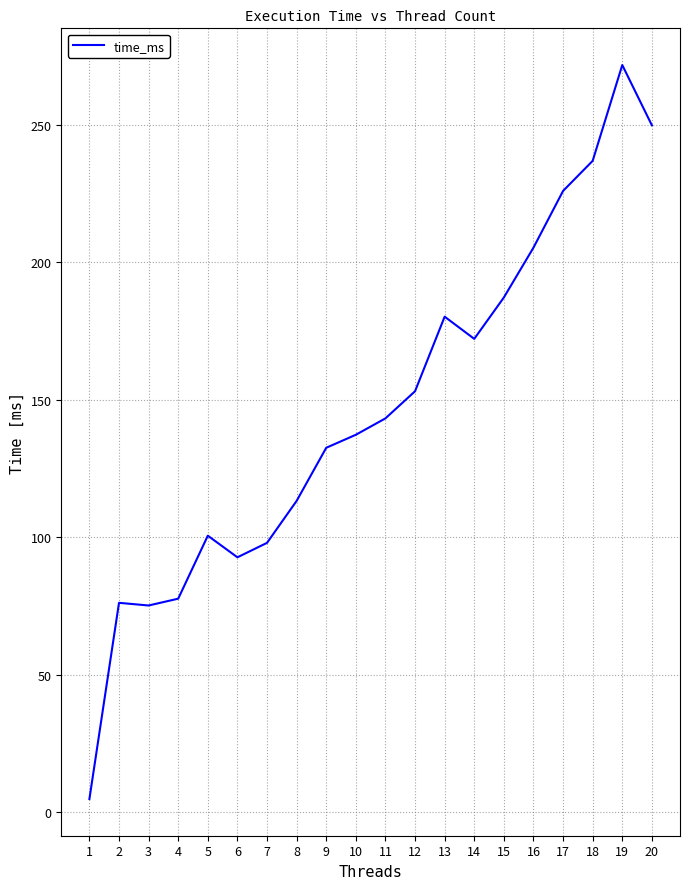

What is the average value?

146.7